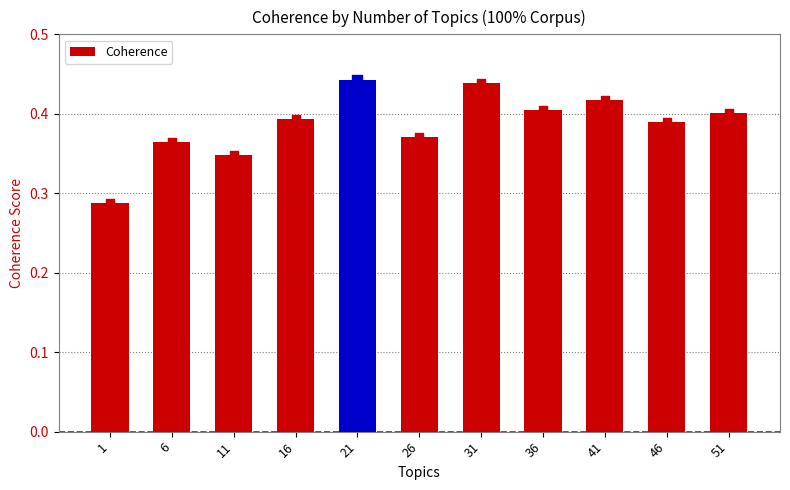

Which has a higher value, 41 or 21?

21